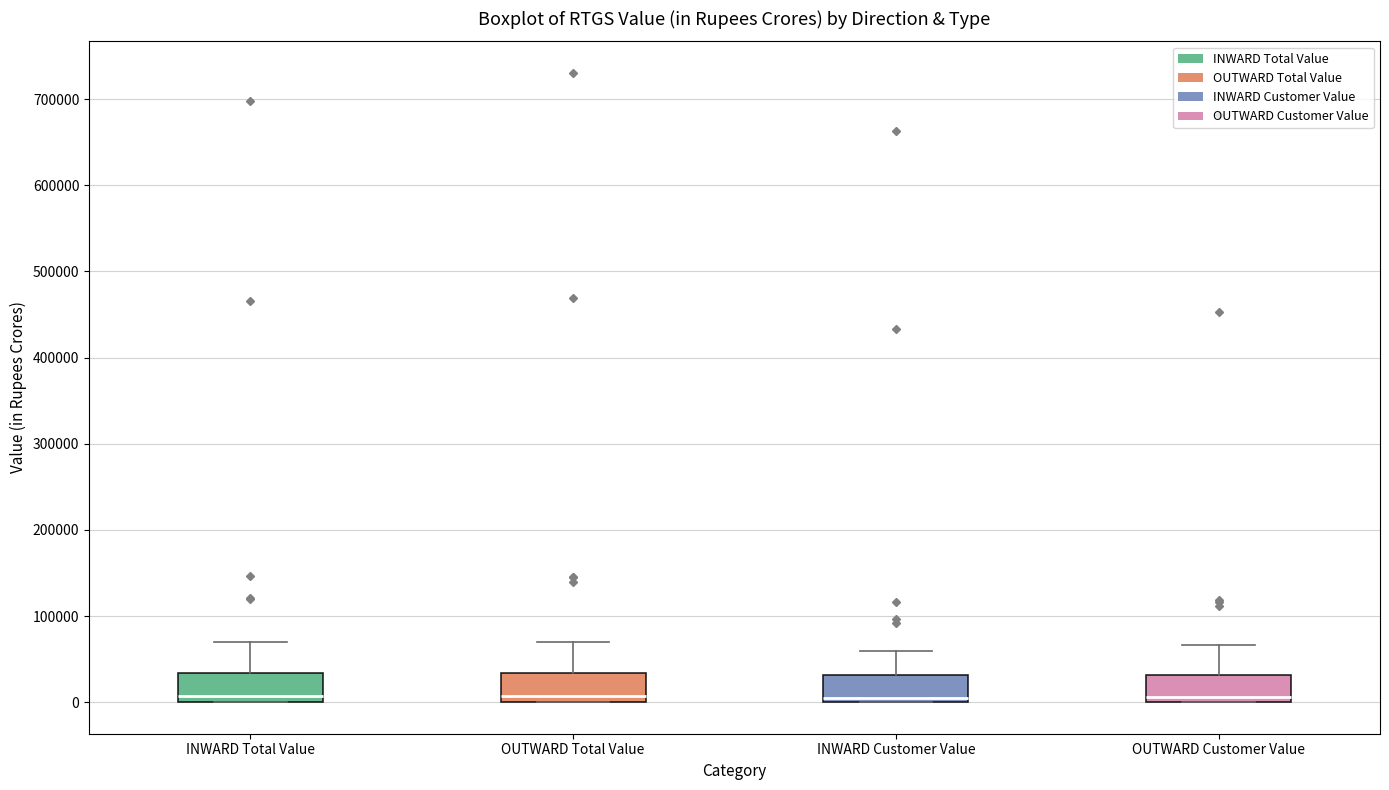

Reading left to right, read every box against the y-axis: the position of its median line, the range the box covers, and the ends of its whiskers. The values are not printed on the chart, so give them approximately, as read against the axis.

INWARD Total Value: median 10000, box 0 to 30000, whiskers 0 to 70000
OUTWARD Total Value: median 10000, box 0 to 30000, whiskers 0 to 70000
INWARD Customer Value: median 0 (just above the box's lower edge), box 0 to 30000, whiskers 0 to 60000
OUTWARD Customer Value: median 10000, box 0 to 30000, whiskers 0 to 70000